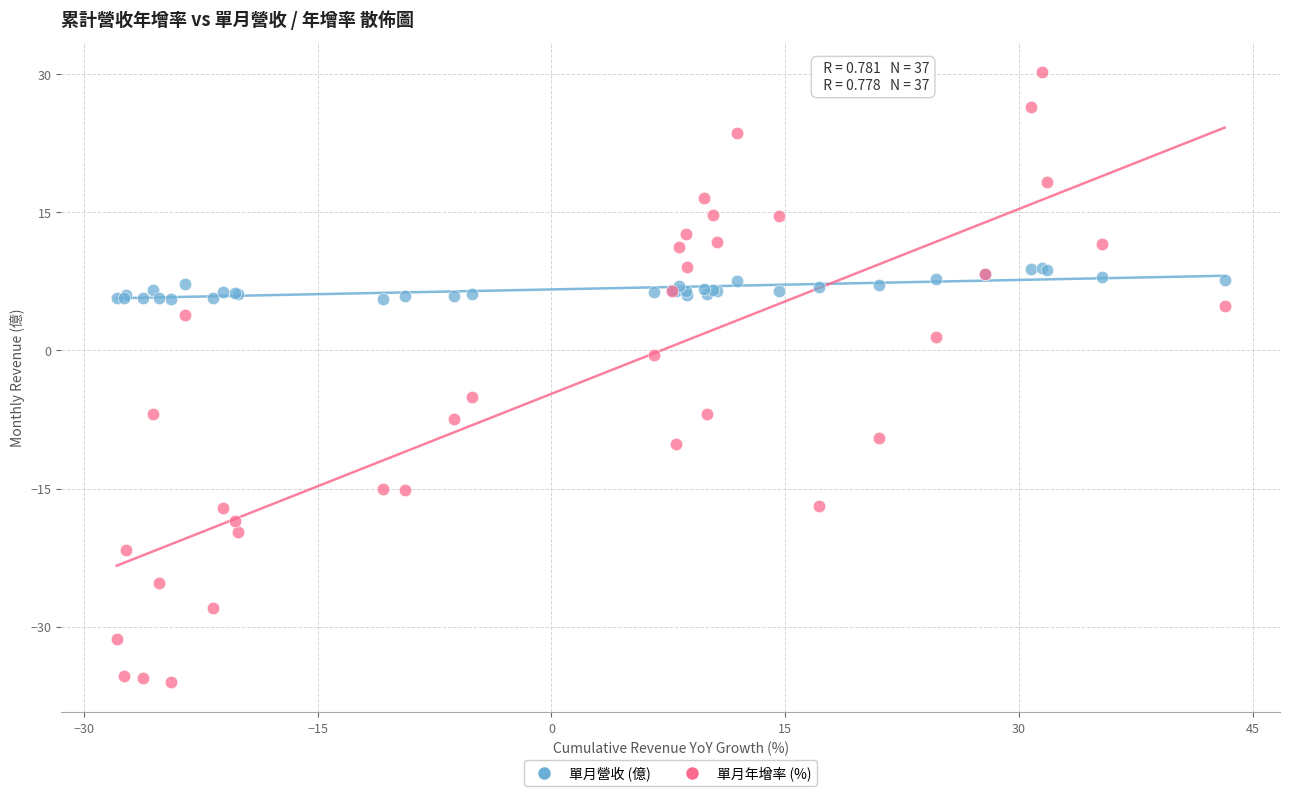

Which series reaches the maximum Y coordinate?

單月年增率 (%)